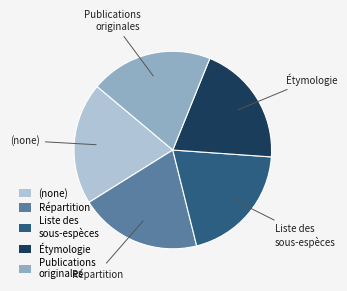

Do (none) and Répartition together represent more than half of the pie?

No